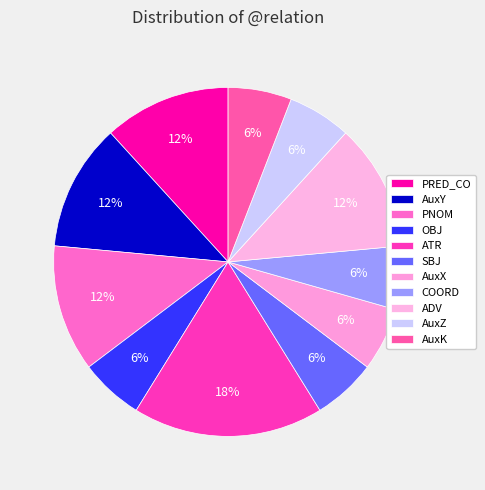

Count the number of slices in the pie.

11